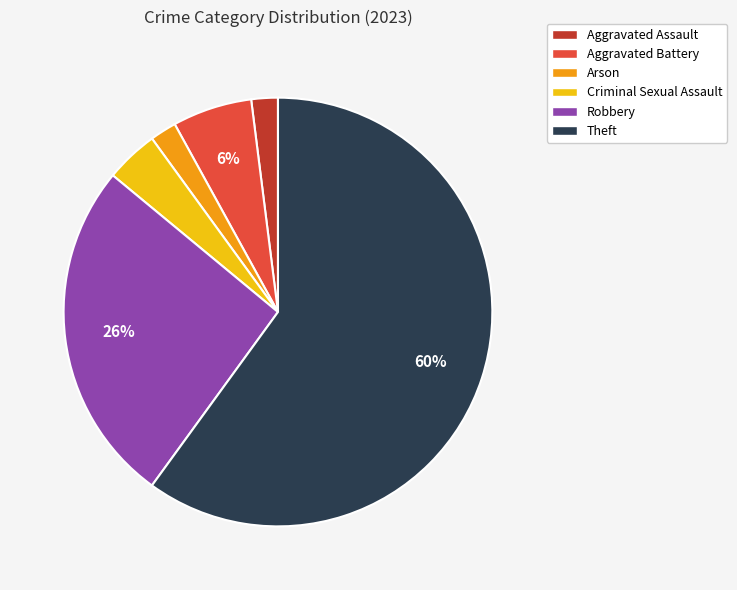

To the nearest percent, what is the average slice percentage?

17%